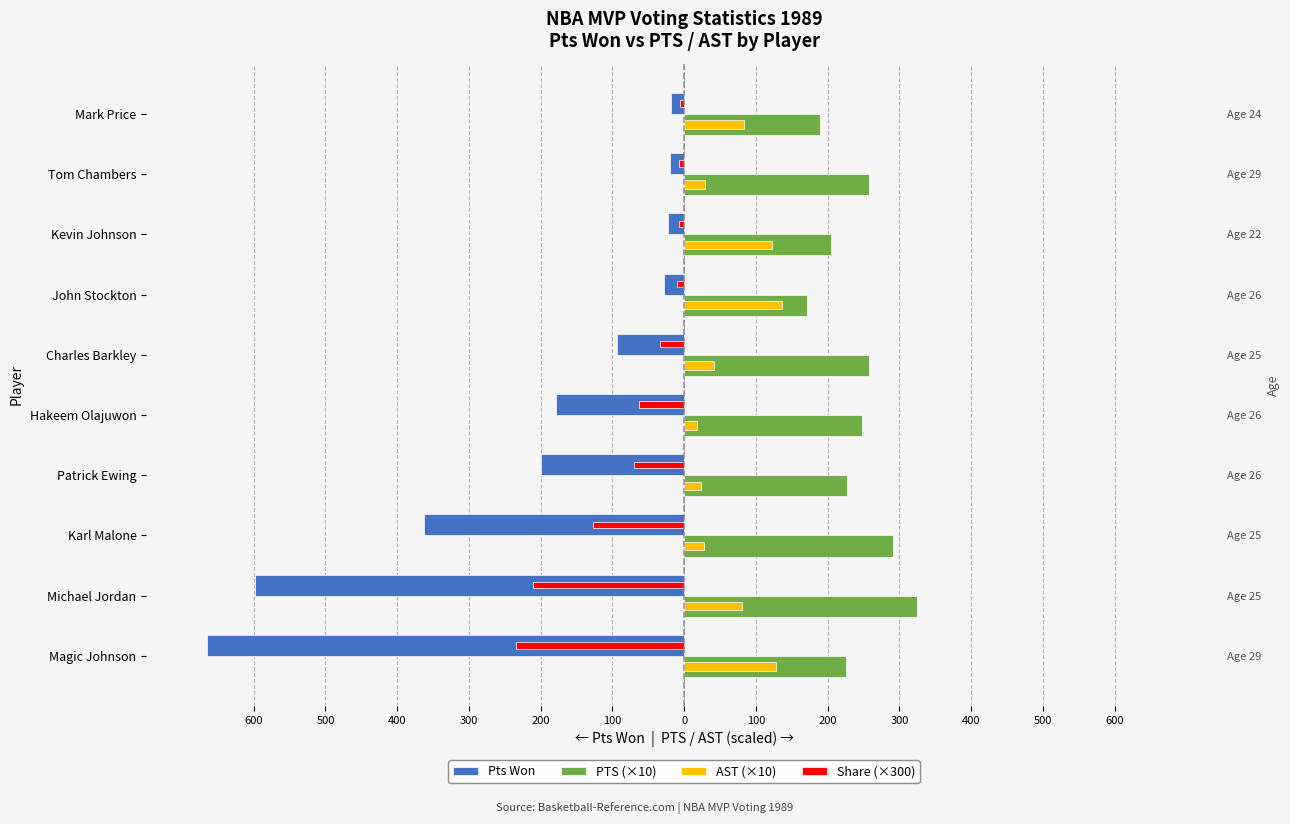

What is the difference between the maximum and second lowest values in the PTS (×10) series?

136.0